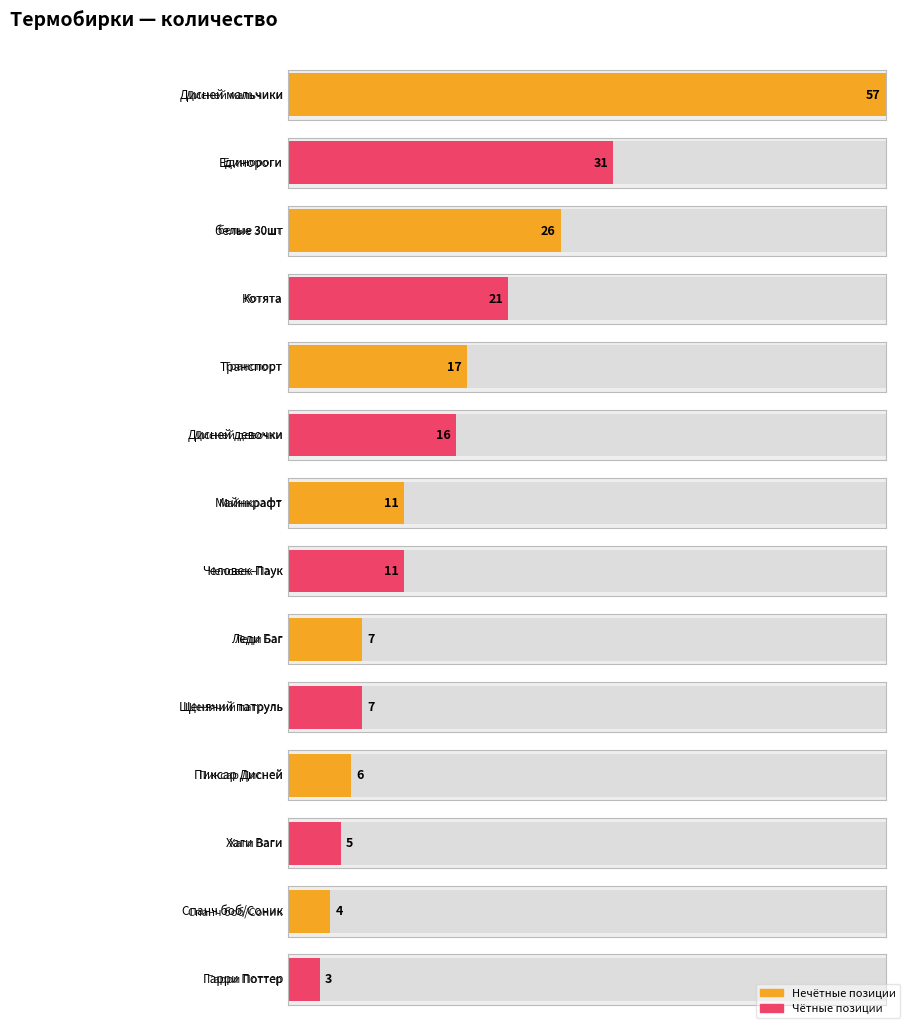

Reading right to left, extract all data points from this chart.

3	4	5	6	7	7	11	11	16	17	21	26	31	57